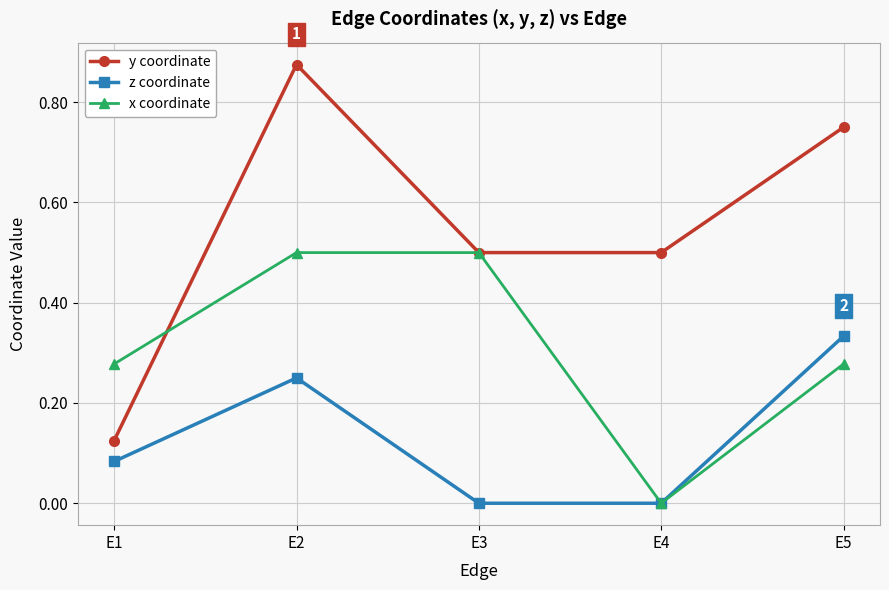

What is the value of the x coordinate point at the 3rd from the left?

0.5